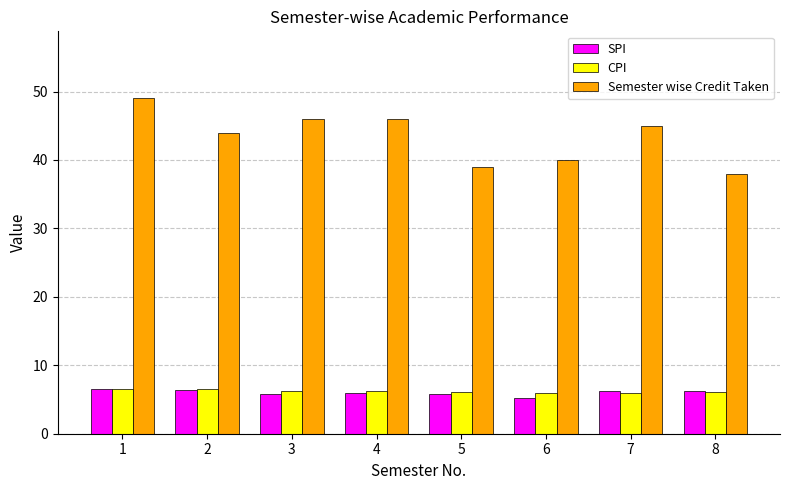

At which category is the sum across all series the highest?

1